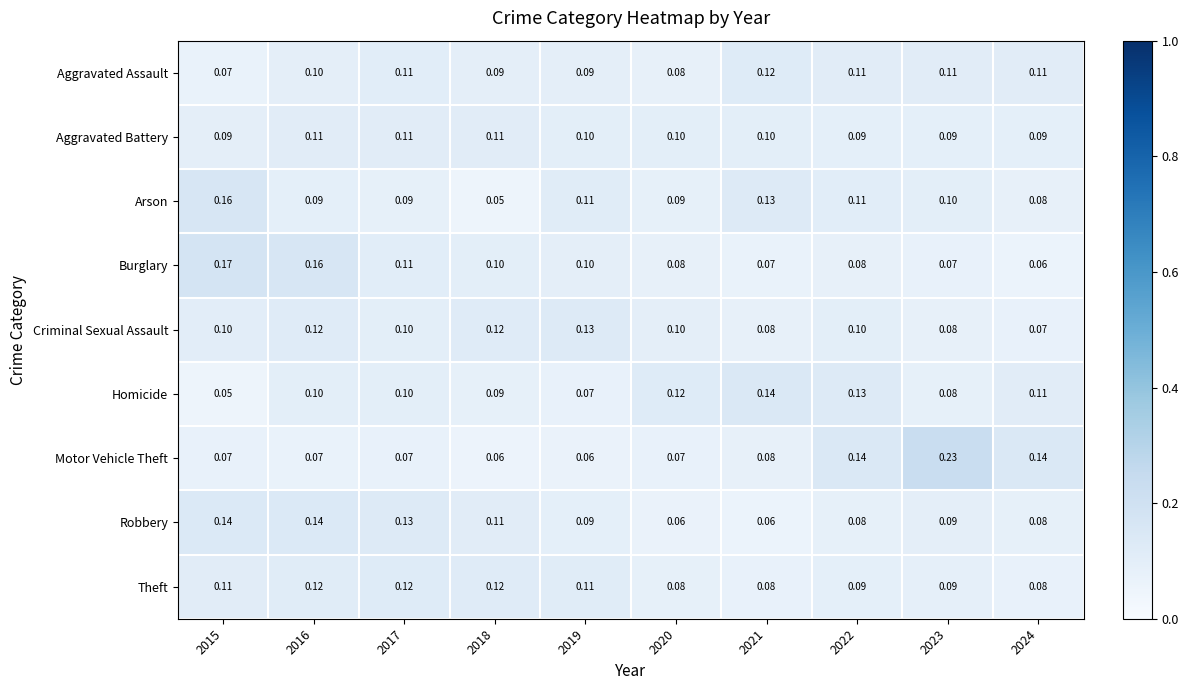

Which series has the largest total across all categories?

Arson